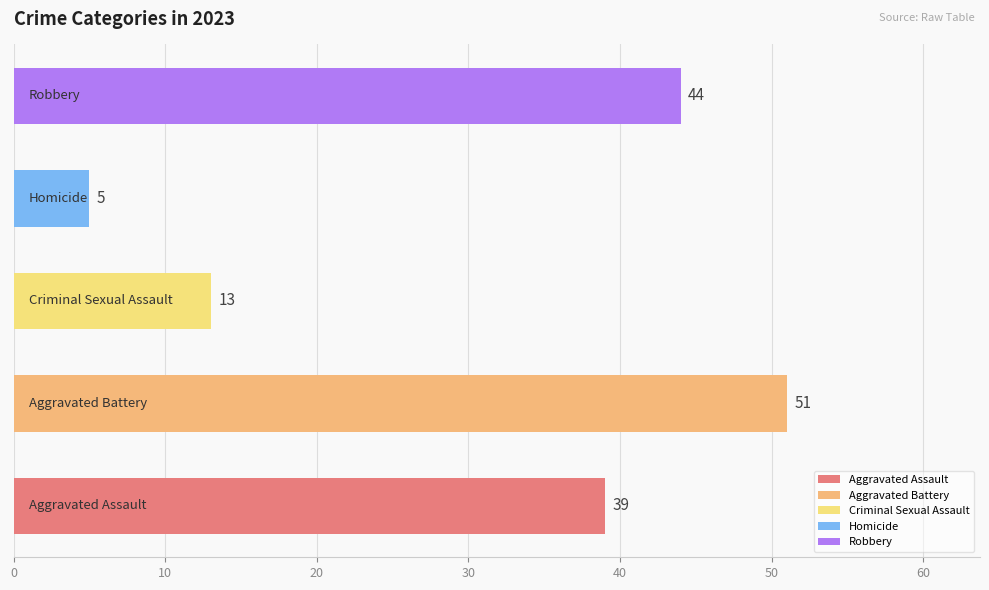

Is the value of Aggravated Battery at 2022 greater than the value of Aggravated Assault at 2023?

Yes